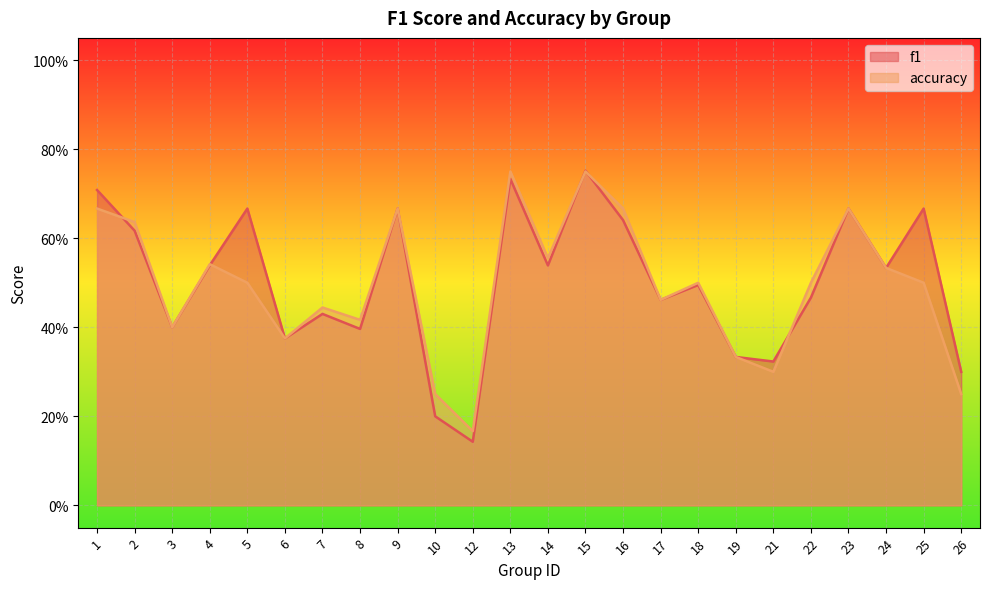

True or false: accuracy and f1 intersect in this chart.

True